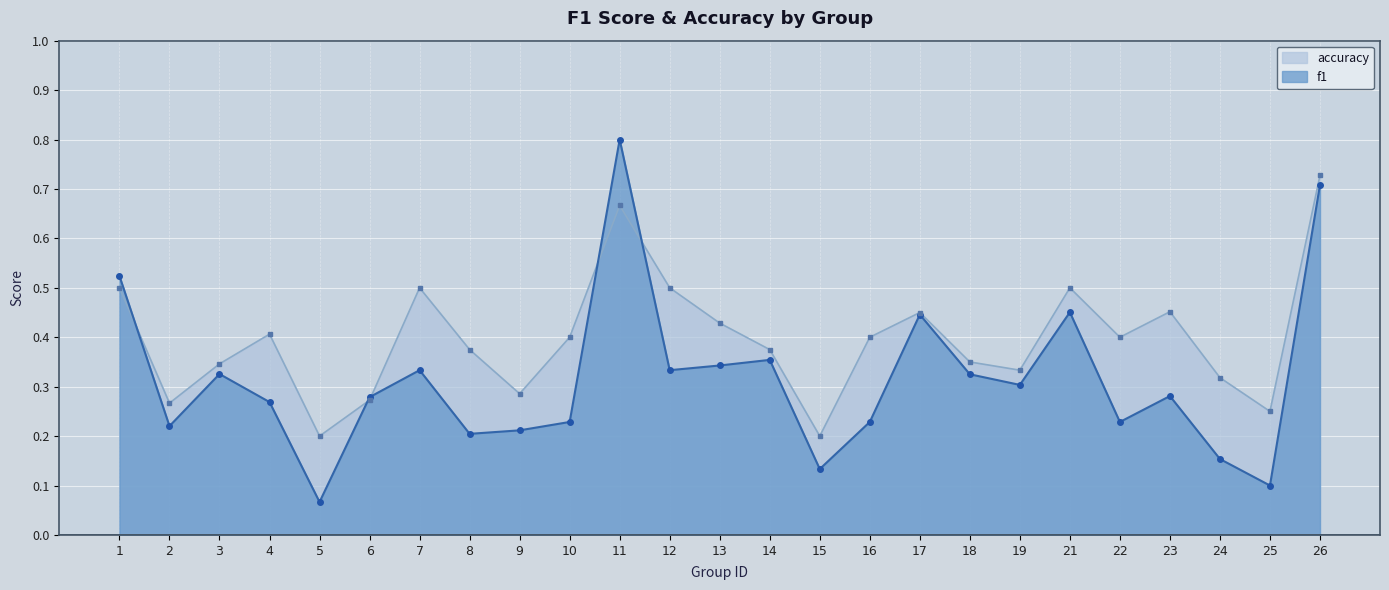

At how many categories does at least one series exceed 0?

25